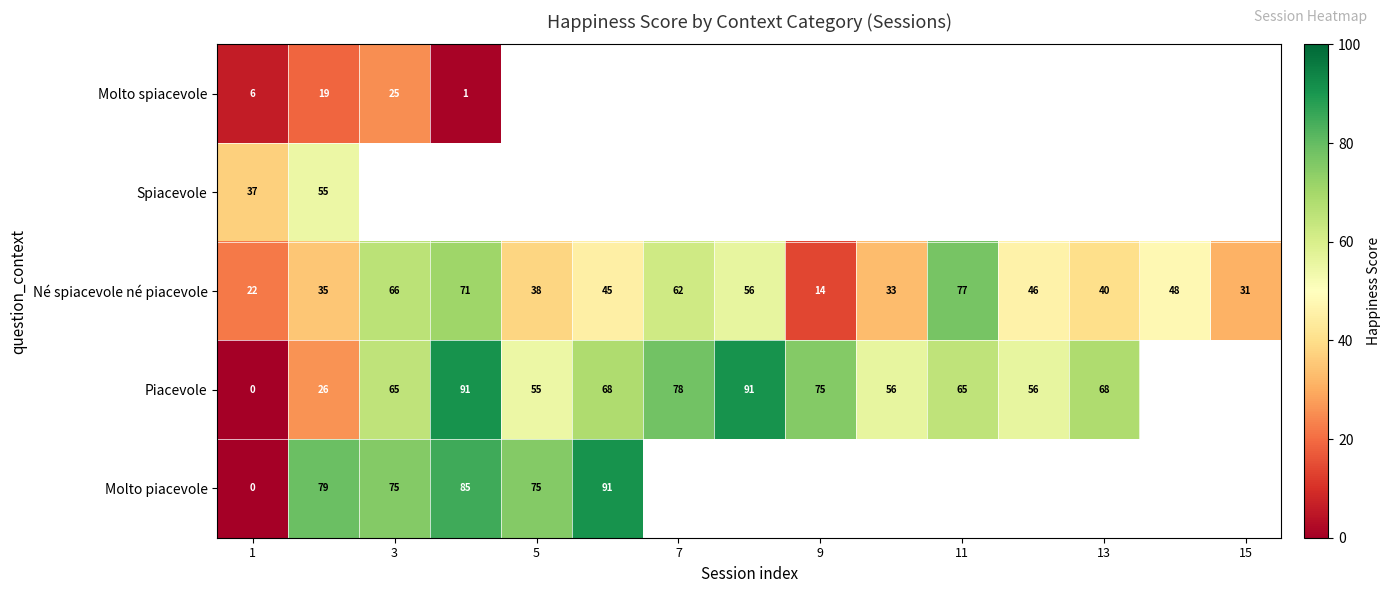

How many distinct data groups are displayed?

5